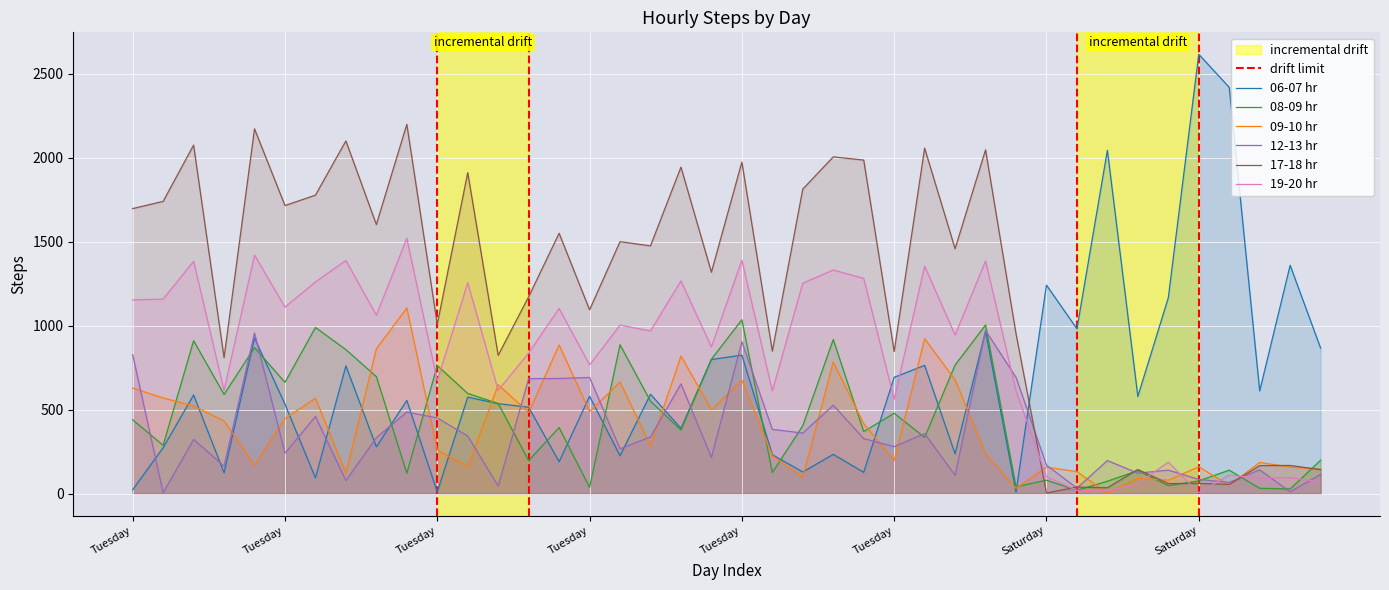

Is it true that 12-13 hr equals 5 at Wednesday?

True